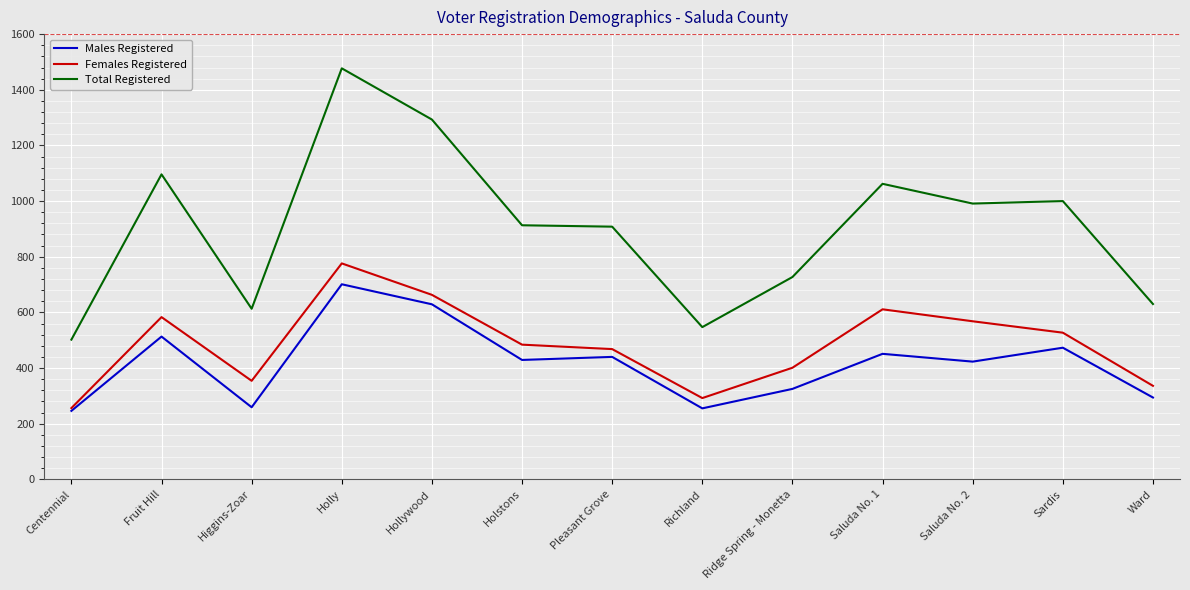

What is the difference between the Males Registered values at Centennial and Ward?

48